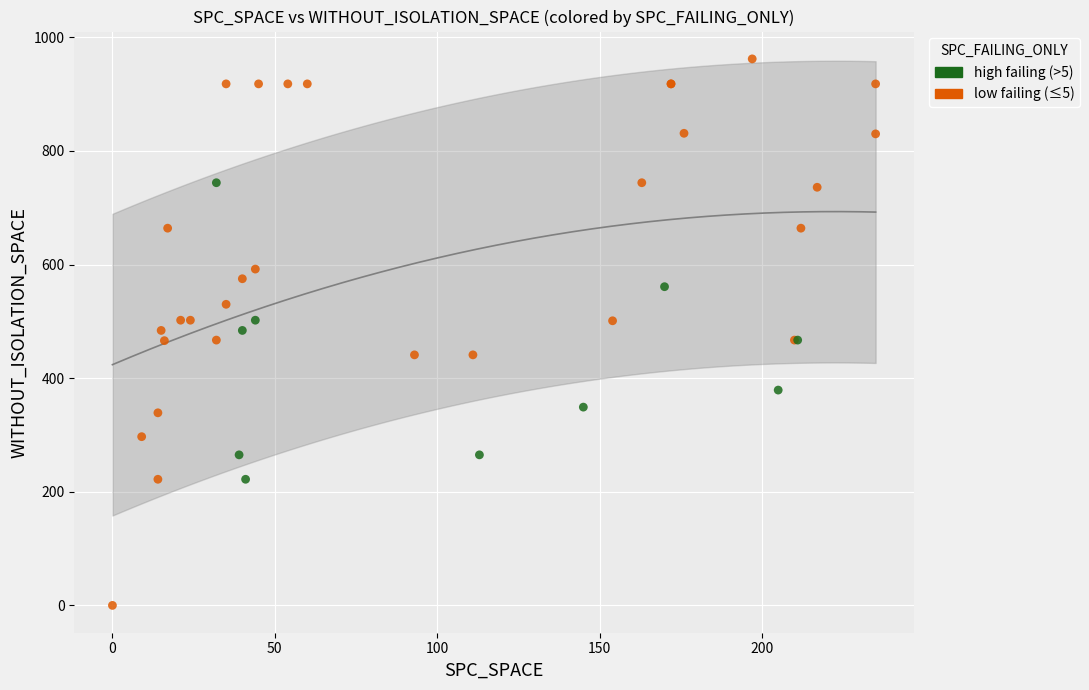

Which series has the largest Y range (max minus min)?

low failing (≤5)